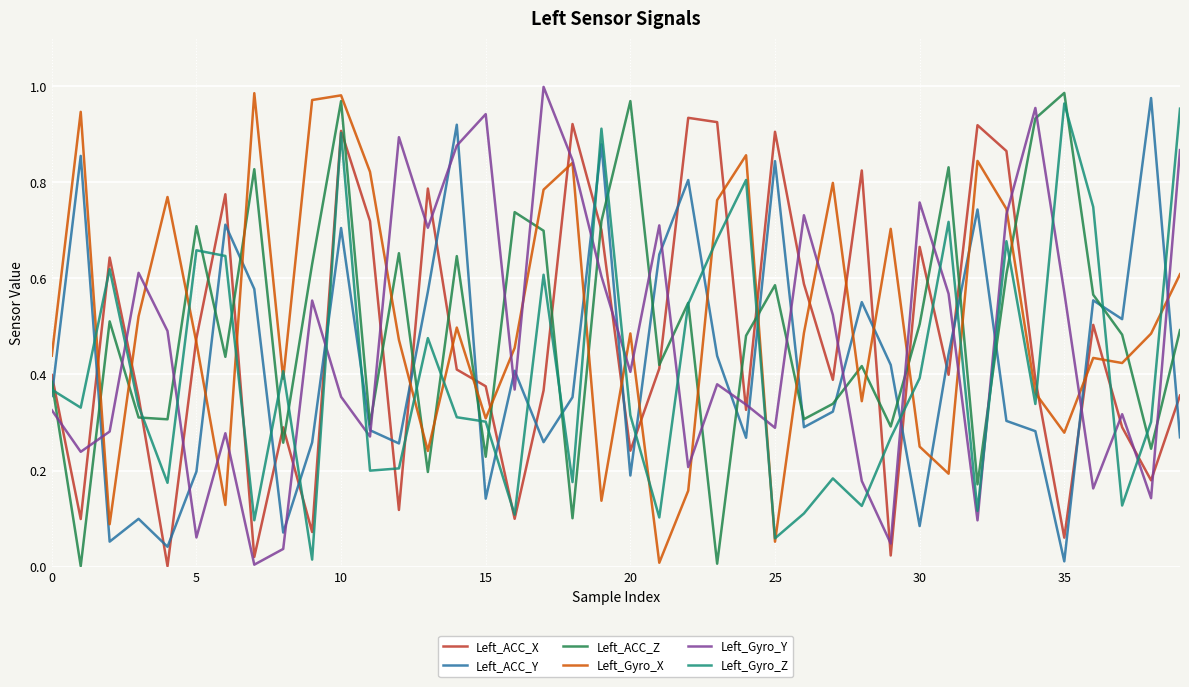

What are all the series names shown in the legend?

Left_ACC_X, Left_ACC_Y, Left_ACC_Z, Left_Gyro_X, Left_Gyro_Y, Left_Gyro_Z